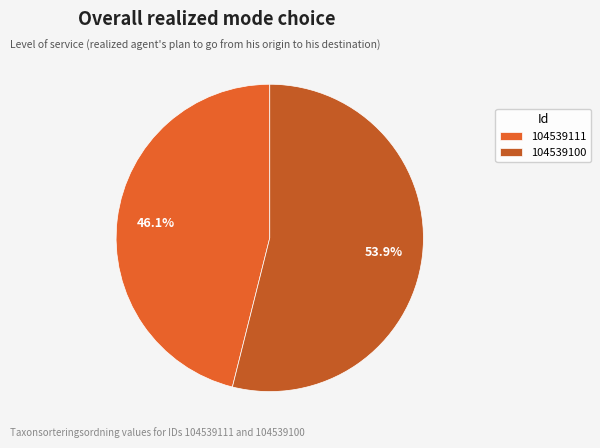

Which slice represents more than half of the pie?

104539100